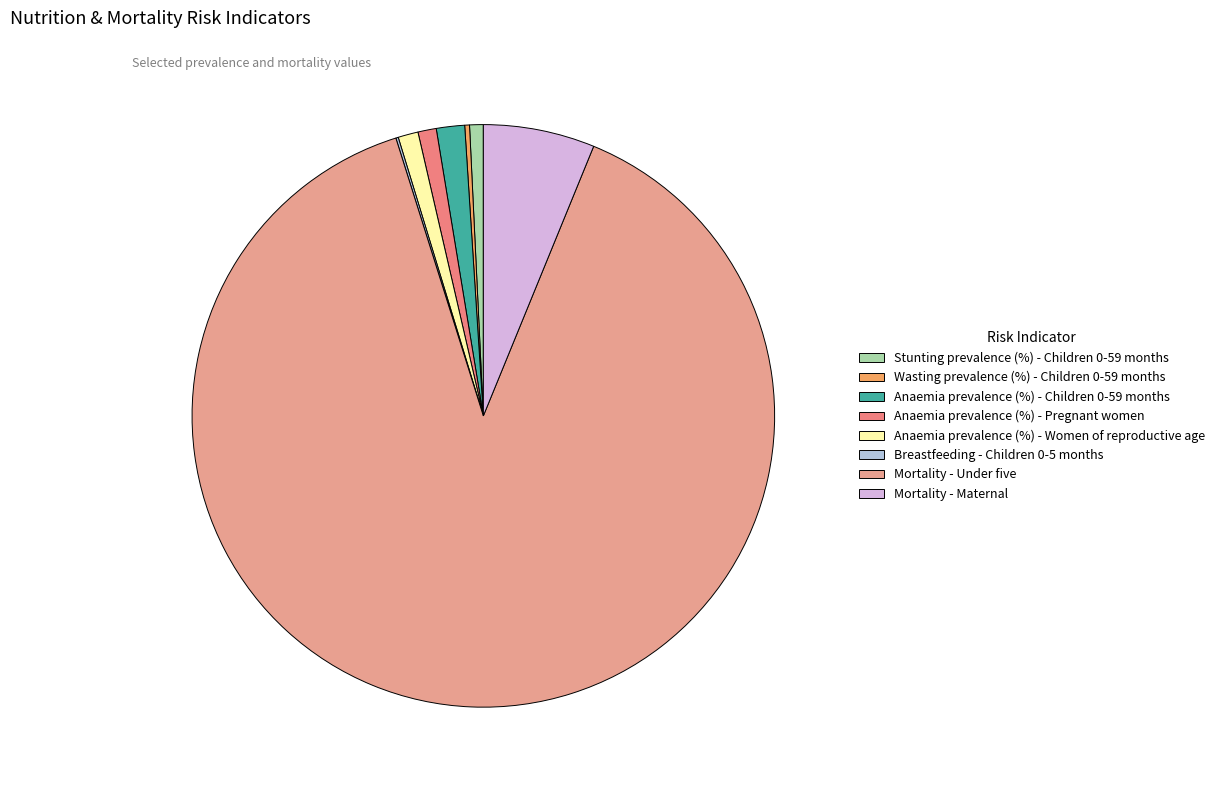

What percentage is the Anaemia prevalence (%) - Children 0-59 months slice, to the nearest percent?

2%